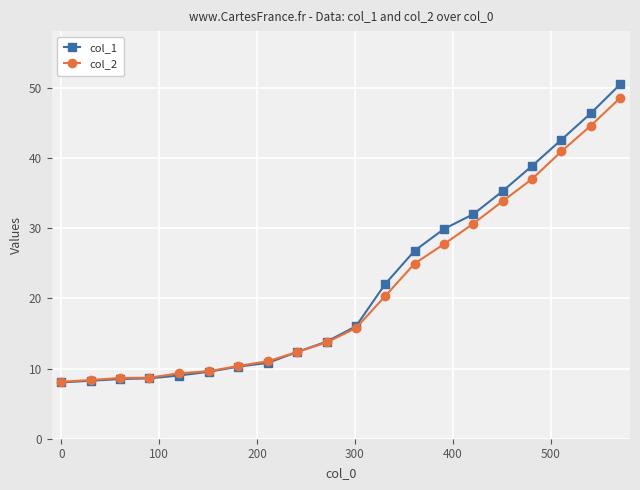

What are all the series names shown in the legend?

col_1, col_2